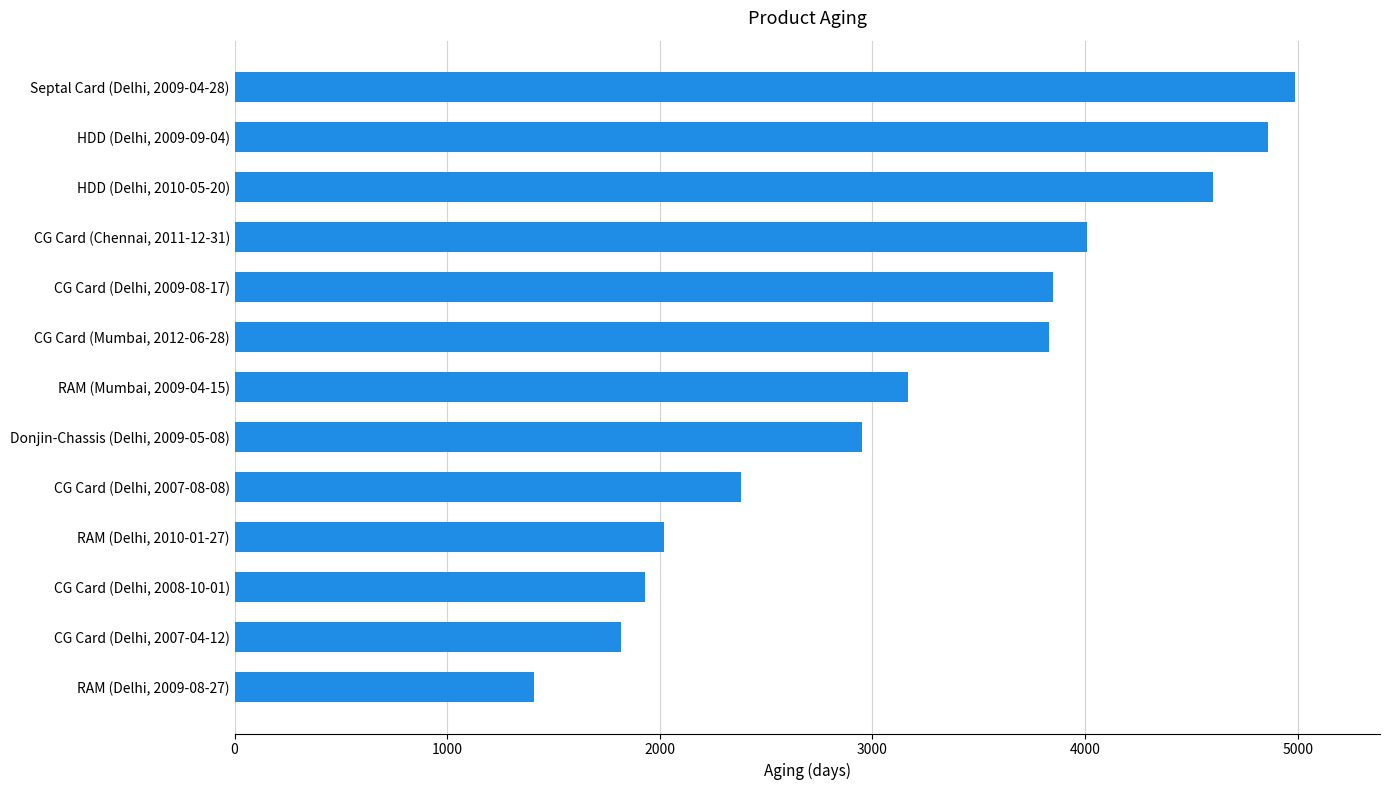

List the labels in order of value, largest first.

Septal Card (Delhi, 2009-04-28), HDD (Delhi, 2009-09-04), HDD (Delhi, 2010-05-20), CG Card (Chennai, 2011-12-31), CG Card (Delhi, 2009-08-17), CG Card (Mumbai, 2012-06-28), RAM (Mumbai, 2009-04-15), Donjin-Chassis (Delhi, 2009-05-08), CG Card (Delhi, 2007-08-08), RAM (Delhi, 2010-01-27), CG Card (Delhi, 2008-10-01), CG Card (Delhi, 2007-04-12), RAM (Delhi, 2009-08-27)